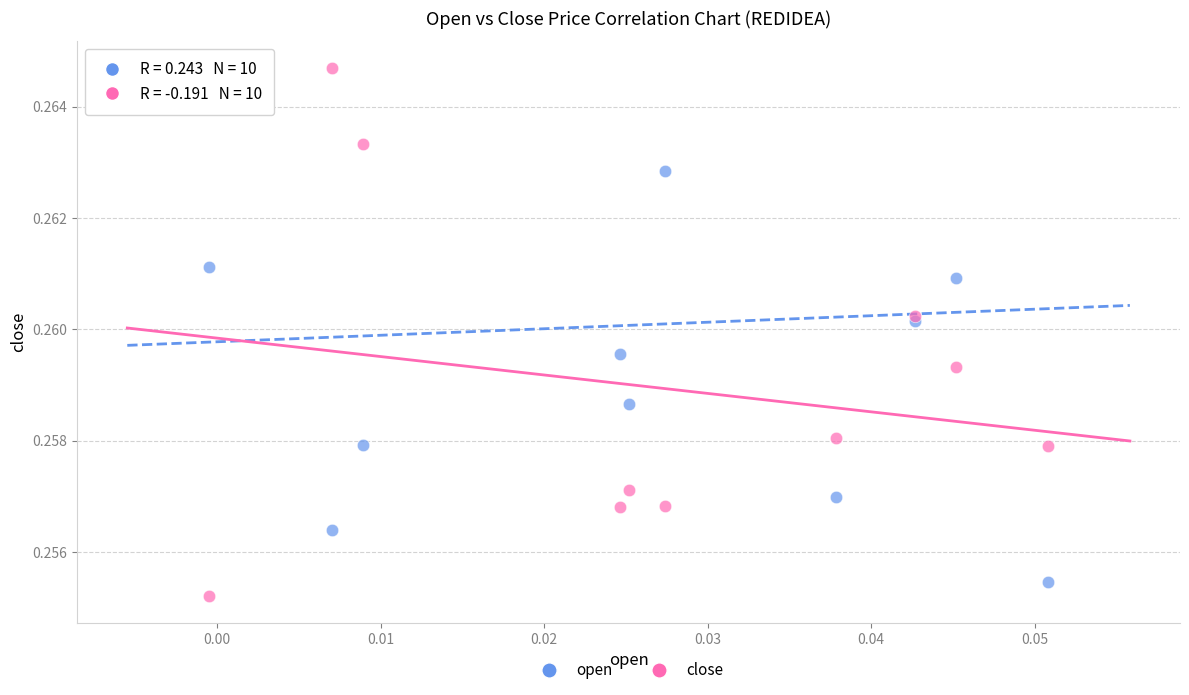

Which series has the widest spread of Y values?

close